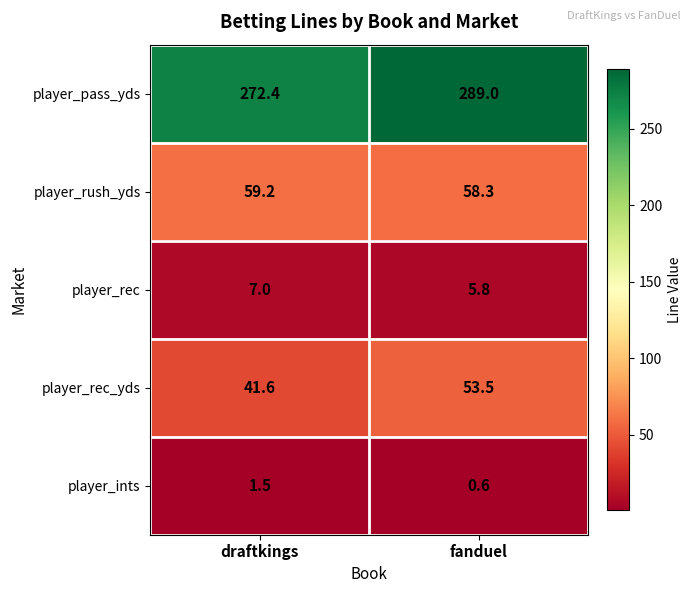

At which label does player_rush_yds first exceed 59?

draftkings